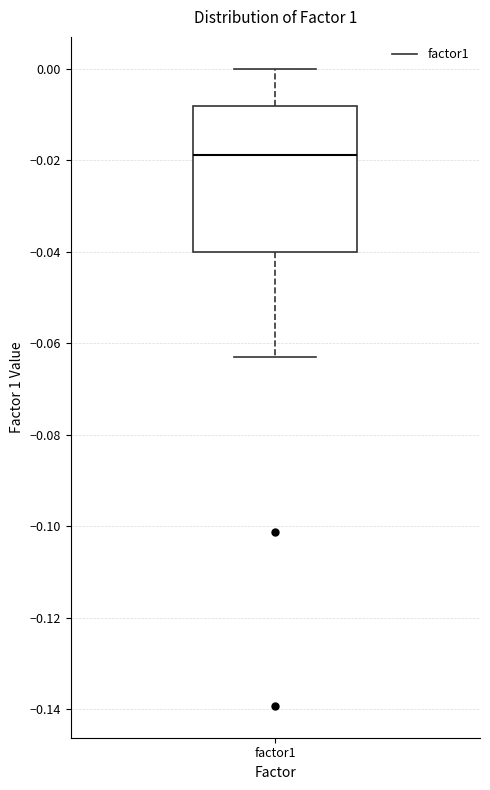

Transcribe this box plot: give where the median line is, the range the box spans, and where the two whiskers end, as read against the y-axis. The values are not printed on the chart, so give them approximately, as read against the axis.

median -0.018, box -0.040 to -0.008, whiskers -0.064 to 0.000